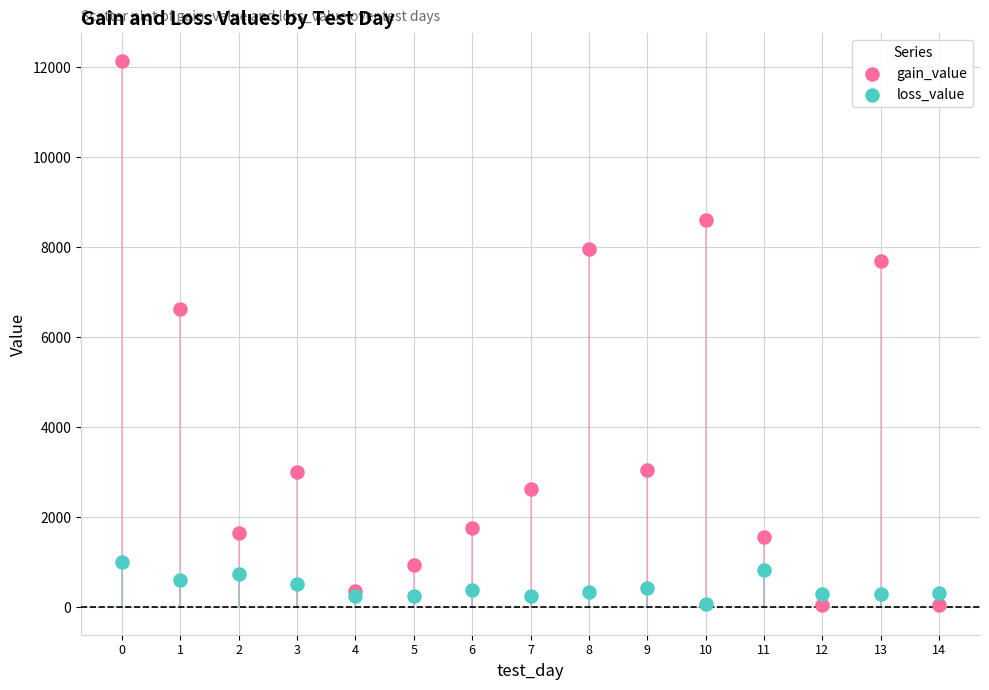

Which series contains the highest Y value?

gain_value